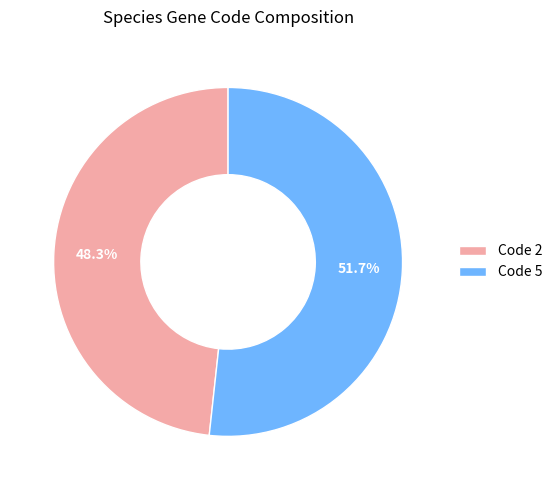

What is the ratio of the value at Code 2 to the value at Code 5?

0.9